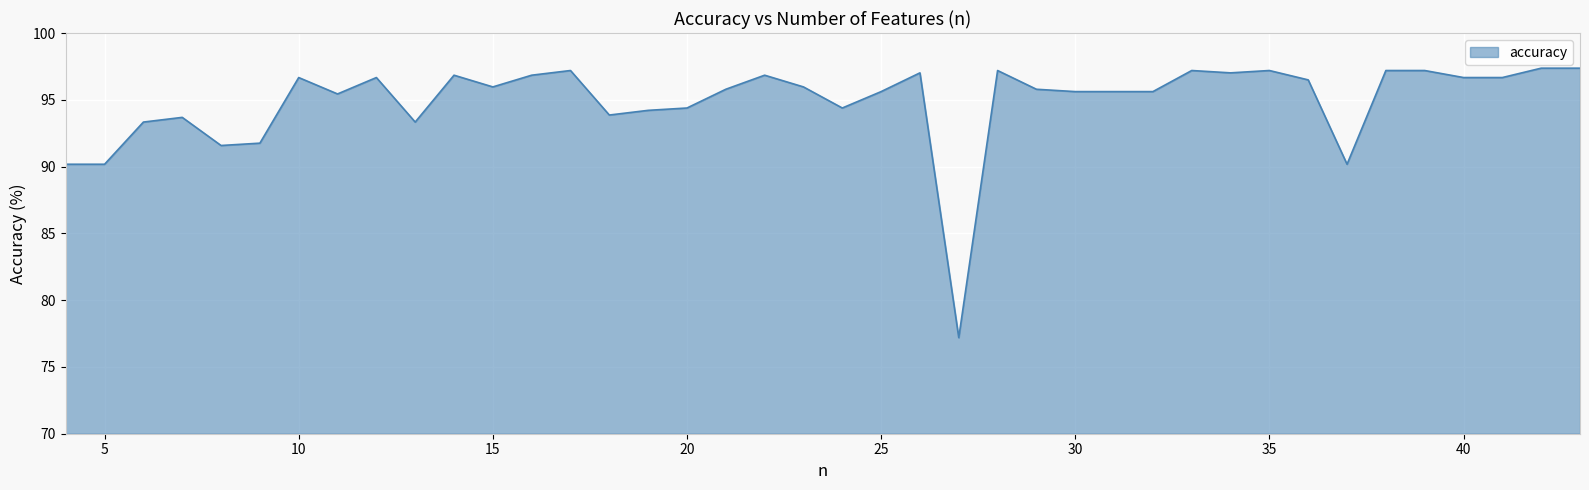

What is the smallest value displayed?

77.2